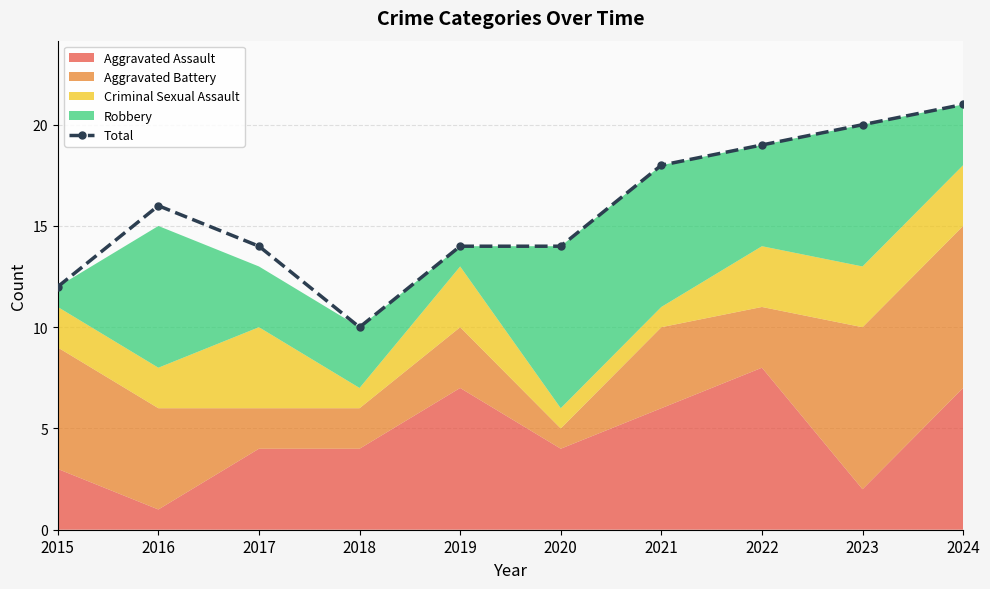

What is the maximum value shown in the chart?

21